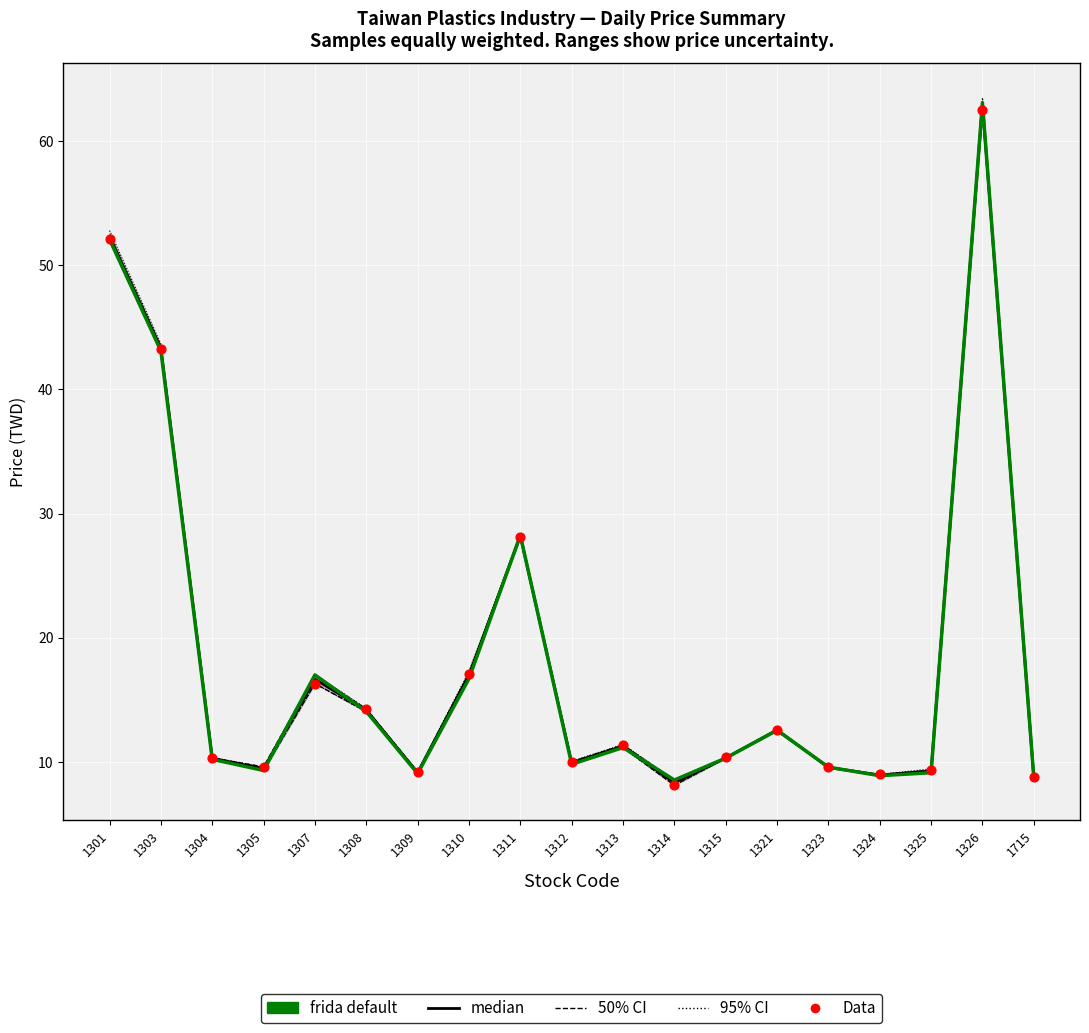

Is the value of median at 1301 greater than the value of frida default at 1315?

Yes